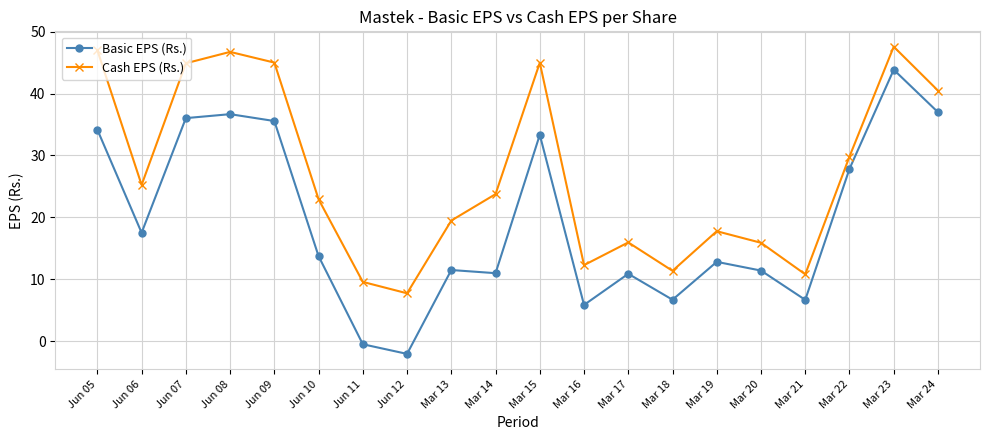

At how many categories does at least one series exceed 32?

7